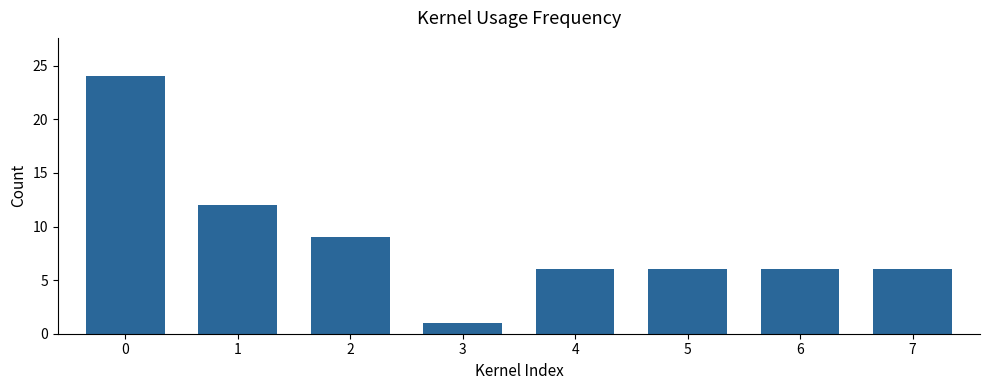

The chart shows a value of 4 at 6. True or false?

False